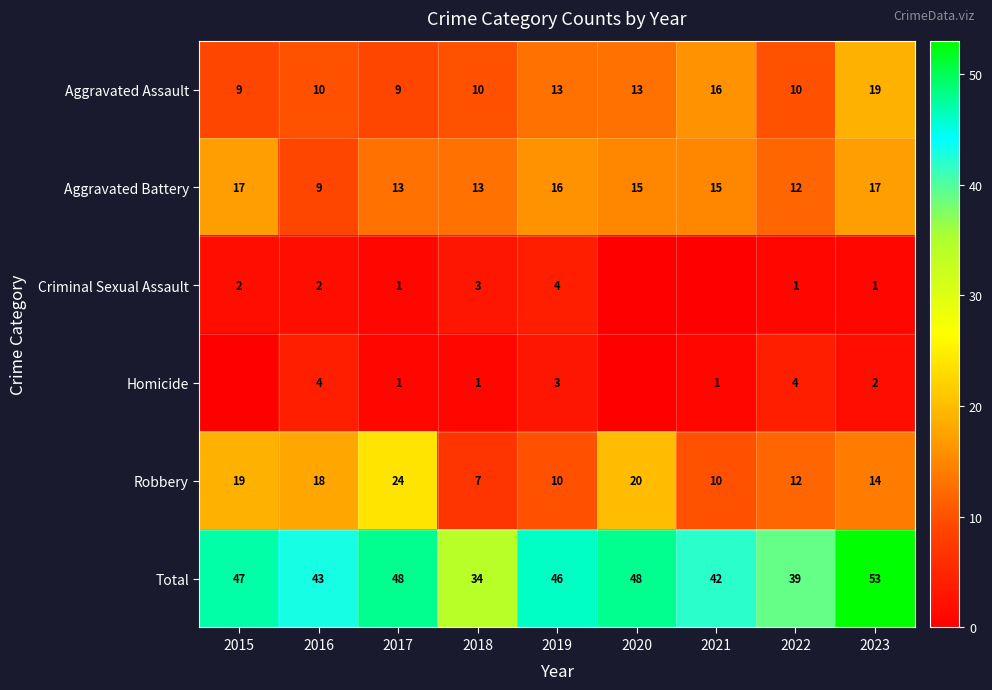

Is the value of Aggravated Battery at 2021 greater than the value of Total at 2020?

No